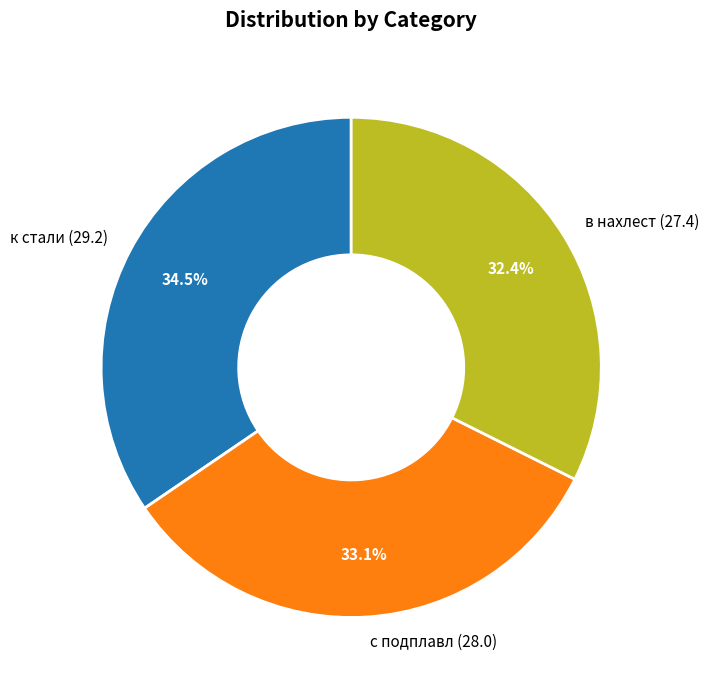

Combined, what portion of the pie is с подплавл and в нахлест?

65.5%